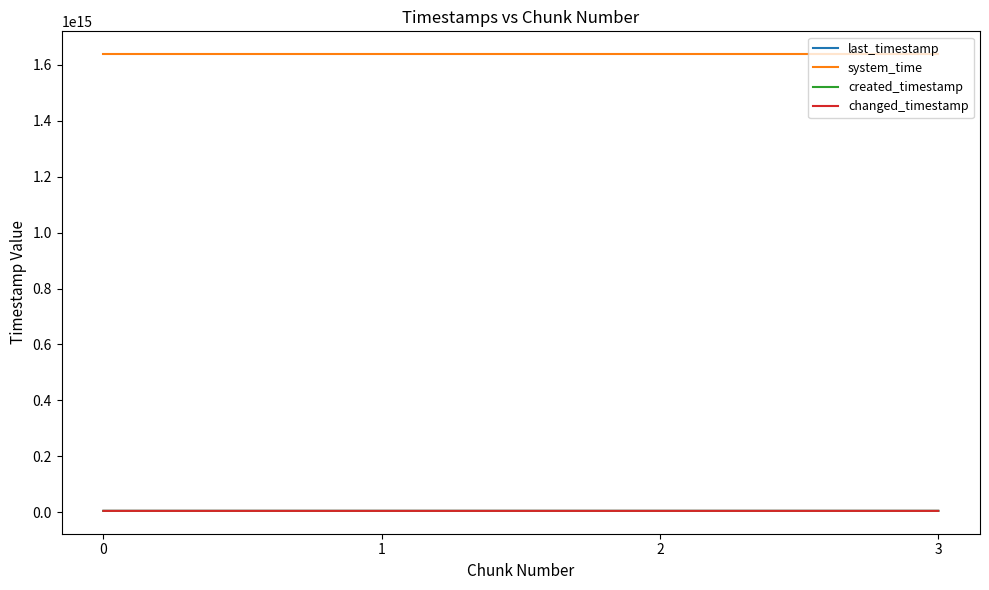

Reading right to left, list all the values displayed in this chart.

last_timestamp: 4384238062156	4383920345233	4383152250648	4382384021690
system_time: 1638711143139505	1638711130314772	1638711117500039	1638711109214565
created_timestamp: 4383951931903	4383182739971	4382413434386	4381831786361
changed_timestamp: 4384238062156	4383920345233	4383152250648	4382384021690